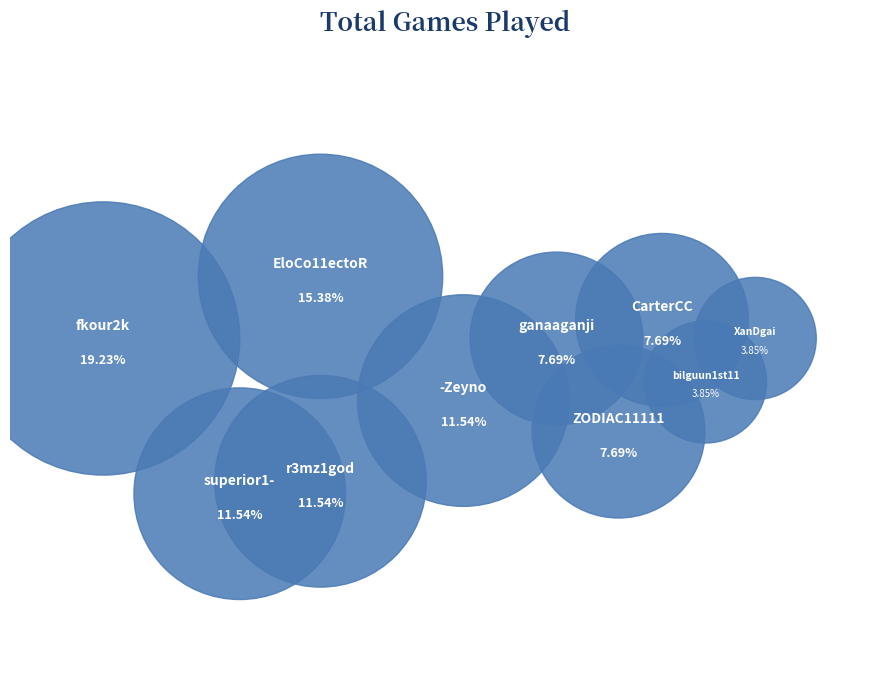

Is it true that ZODIAC11111 is 1% of the pie?

False